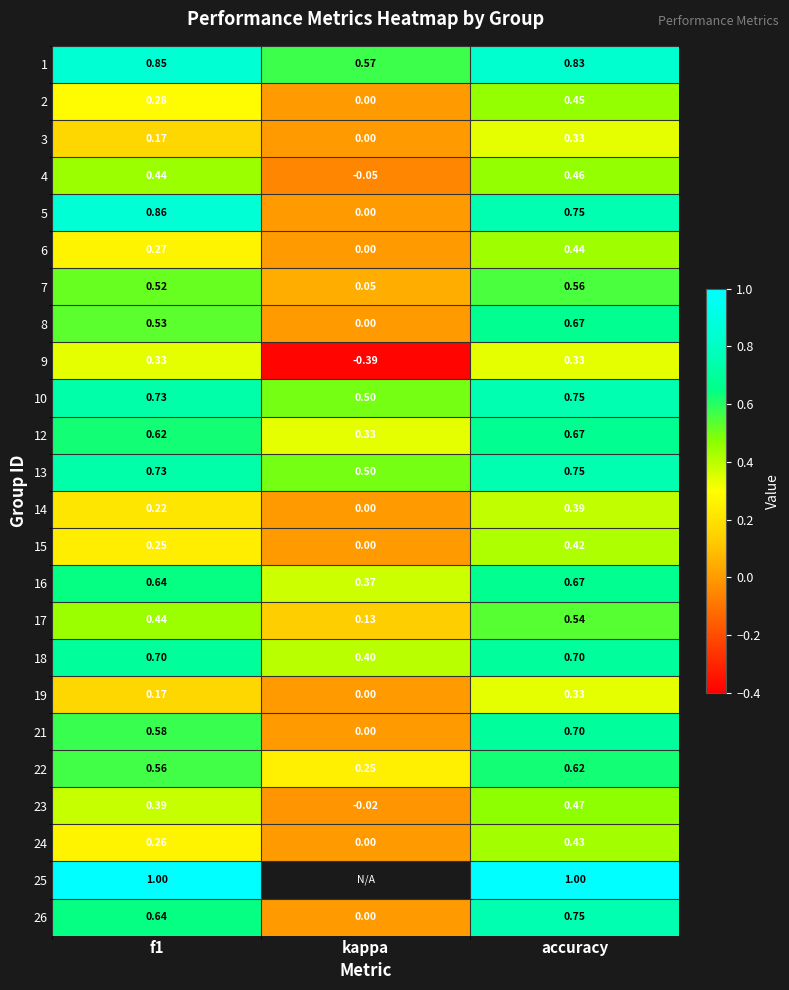

Is the value of 25 at accuracy greater than the value of 2 at kappa?

Yes